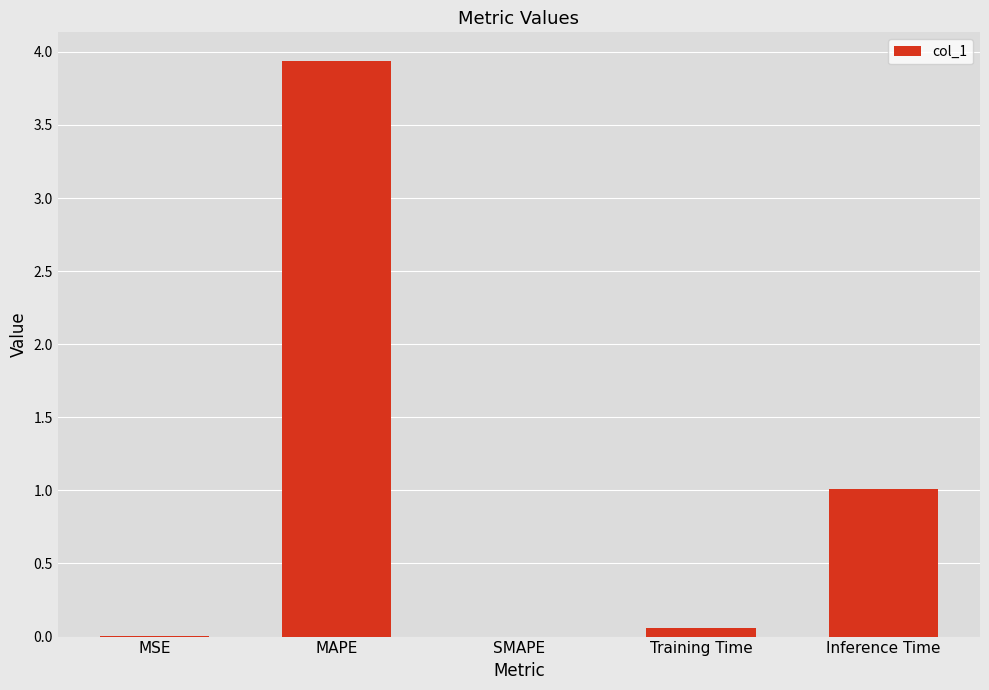

At which category does the chart reach its peak across all series?

MAPE